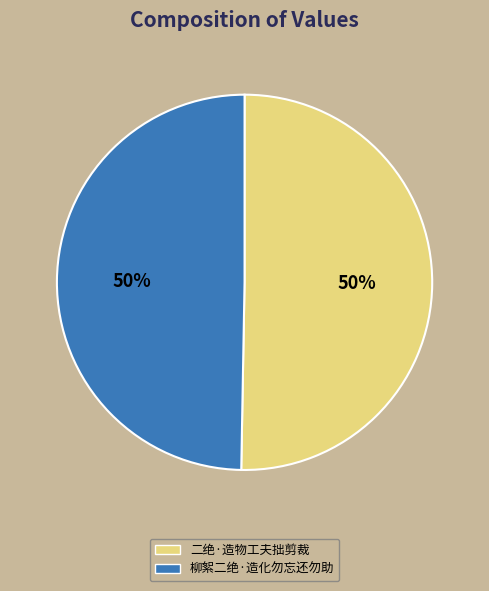

Is the sum of 柳絮二绝·造化勿忘还勿助 and 二绝·造物工夫拙剪裁 greater than half?

Yes